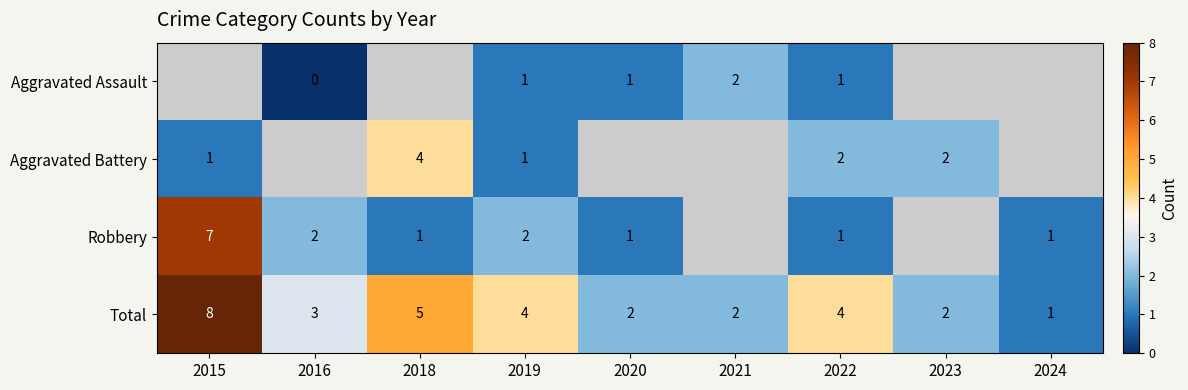

Count the Total values in the range 2 to 4.

6